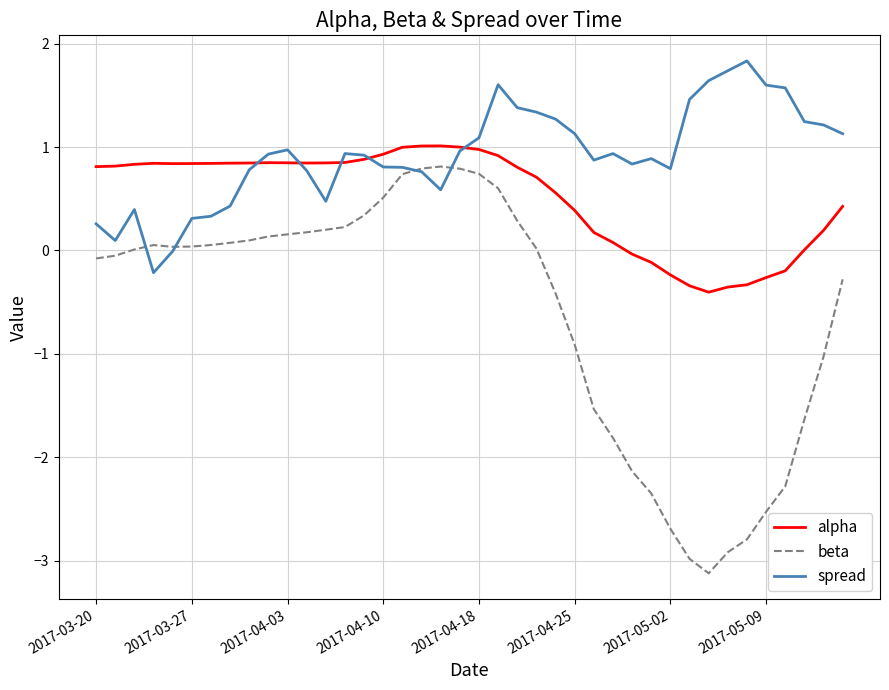

True or false: alpha and beta cross at least once.

False